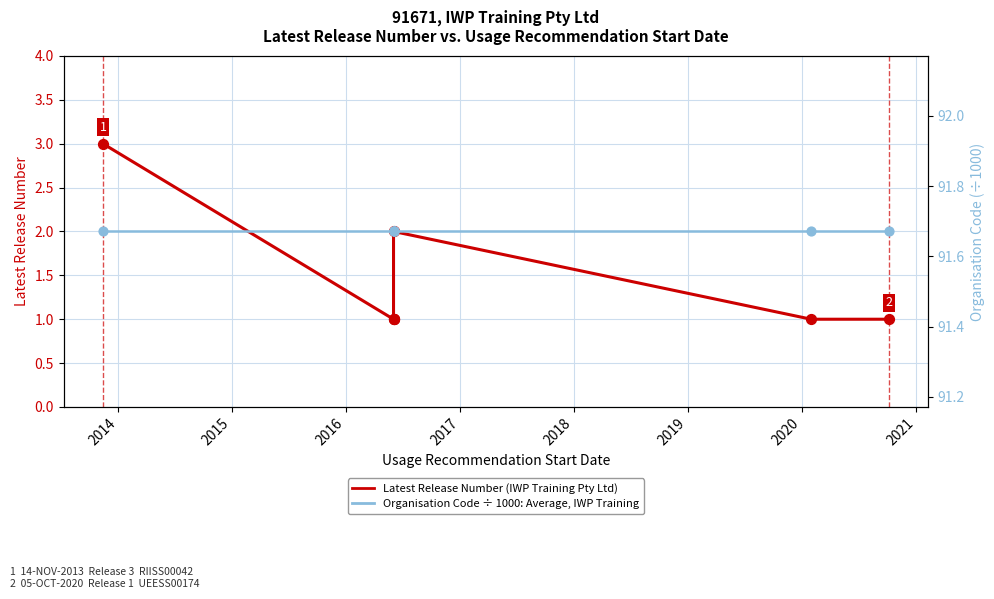

Which series contains the highest Y value?

Organisation Code (÷1000)